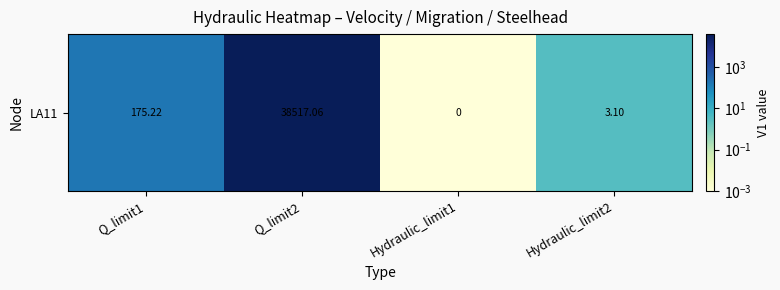

Rank the categories by value from highest to lowest.

Q_limit2, Q_limit1, Hydraulic_limit2, Hydraulic_limit1